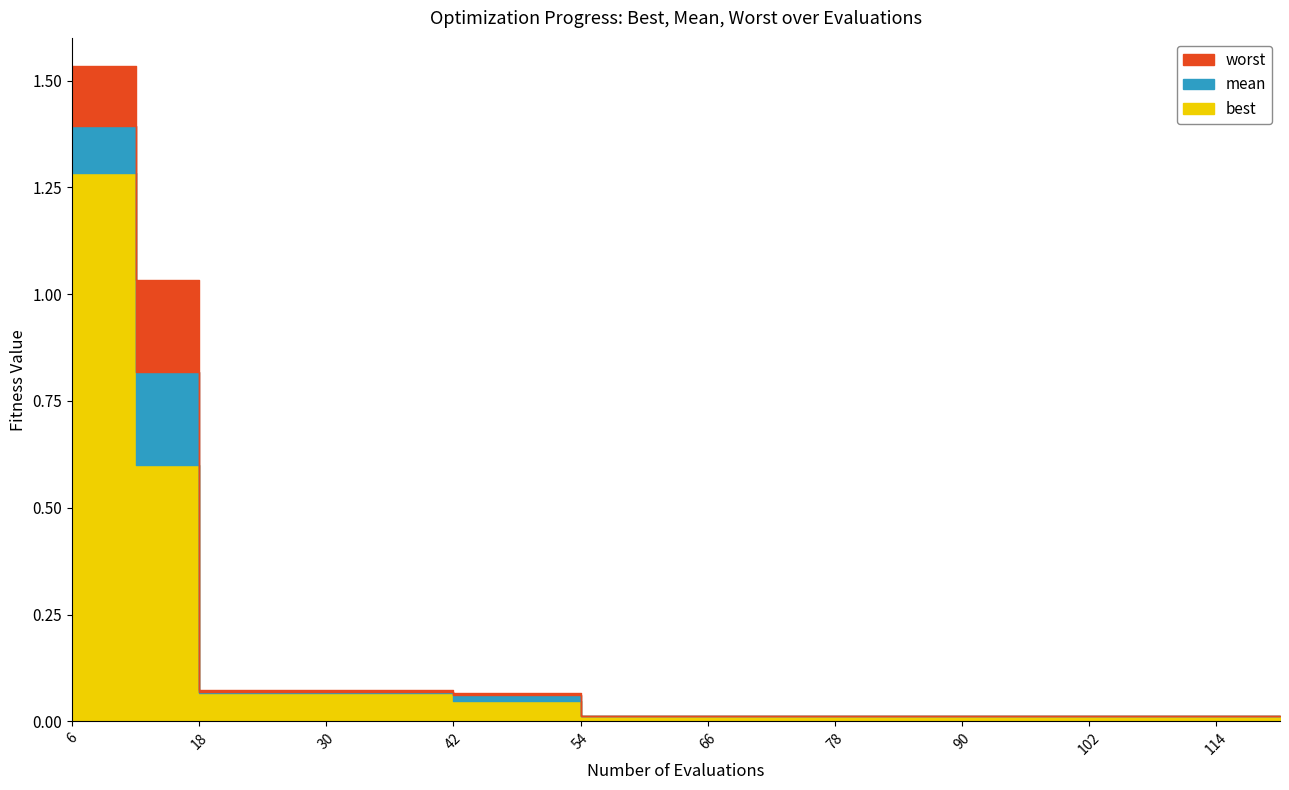

Which series has the largest total across all categories?

worst